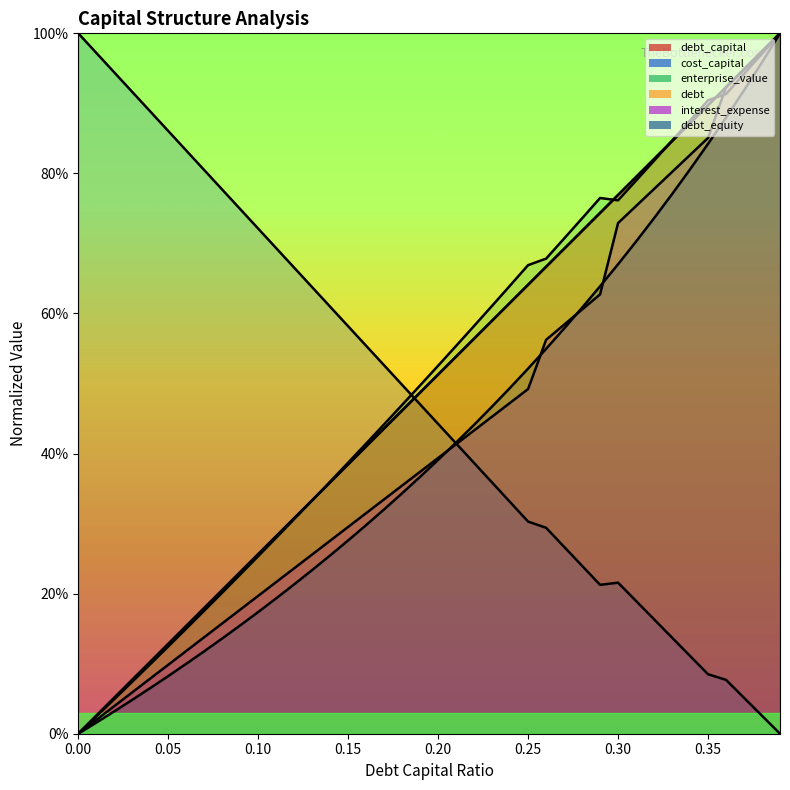

The interest_expense series shows 0.3 at 0.14. True or false?

True